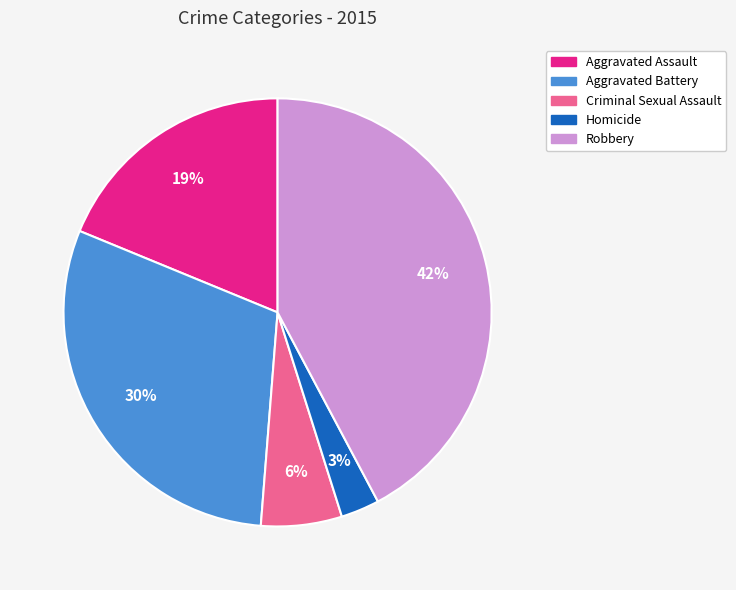

Combined, do Homicide and Robbery account for over 50%?

No